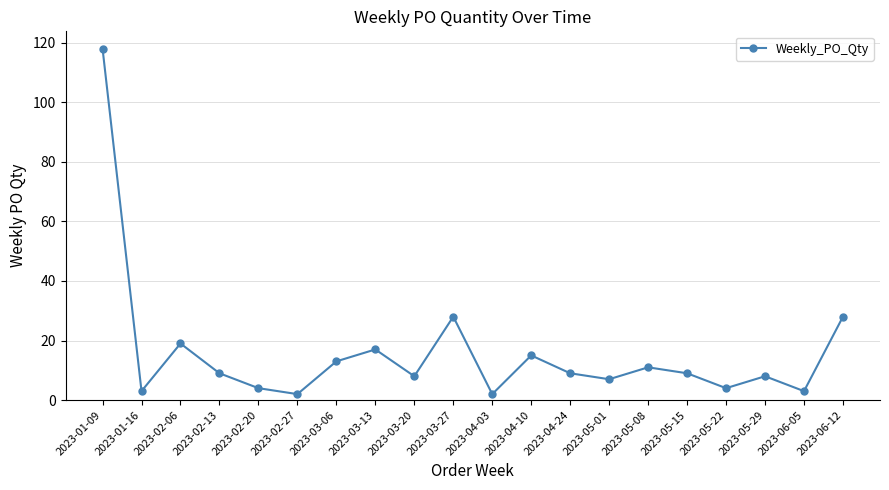

Between 2023-03-13 and 2023-02-20, which is larger?

2023-03-13